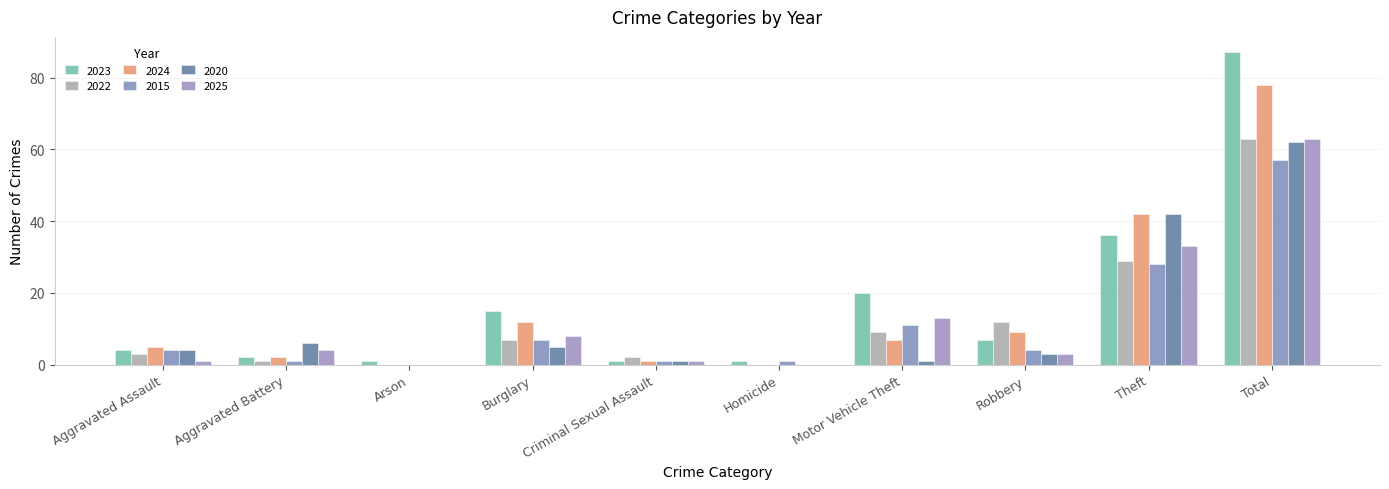

Reading left to right, extract all data points from this chart.

2023: Aggravated Assault=4	Aggravated Battery=2	Arson=1	Burglary=15	Criminal Sexual Assault=1	Homicide=1	Motor Vehicle Theft=20	Robbery=7	Theft=36	Total=87
2022: Aggravated Assault=3	Aggravated Battery=1	Arson=0	Burglary=7	Criminal Sexual Assault=2	Homicide=0	Motor Vehicle Theft=9	Robbery=12	Theft=29	Total=63
2024: Aggravated Assault=5	Aggravated Battery=2	Arson=0	Burglary=12	Criminal Sexual Assault=1	Homicide=0	Motor Vehicle Theft=7	Robbery=9	Theft=42	Total=78
2015: Aggravated Assault=4	Aggravated Battery=1	Arson=0	Burglary=7	Criminal Sexual Assault=1	Homicide=1	Motor Vehicle Theft=11	Robbery=4	Theft=28	Total=57
2020: Aggravated Assault=4	Aggravated Battery=6	Arson=0	Burglary=5	Criminal Sexual Assault=1	Homicide=0	Motor Vehicle Theft=1	Robbery=3	Theft=42	Total=62
2025: Aggravated Assault=1	Aggravated Battery=4	Arson=0	Burglary=8	Criminal Sexual Assault=1	Homicide=0	Motor Vehicle Theft=13	Robbery=3	Theft=33	Total=63